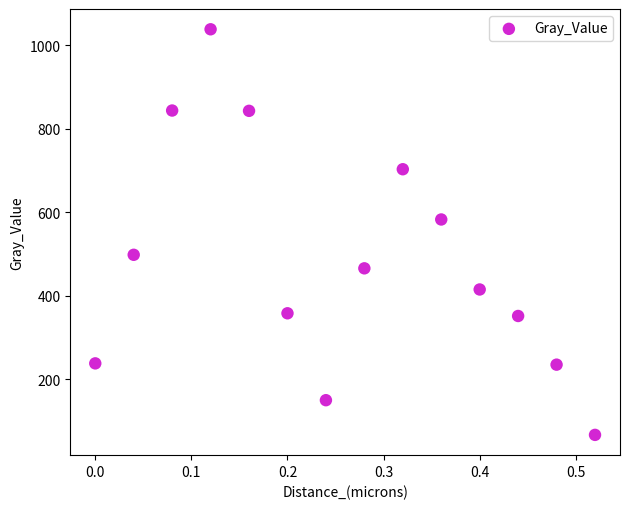

What is the range of X values (max minus min)?

0.5